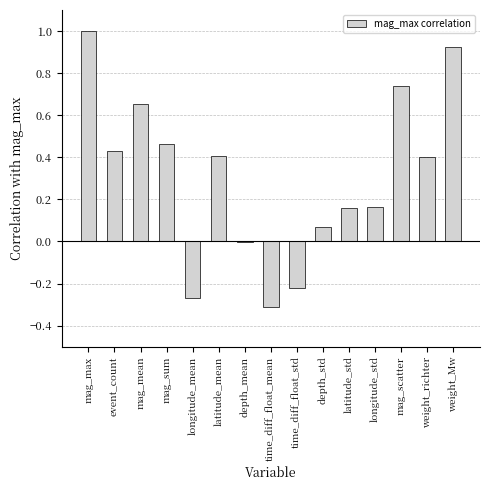

What is the sum of the values at event_count and longitude_std?

0.6